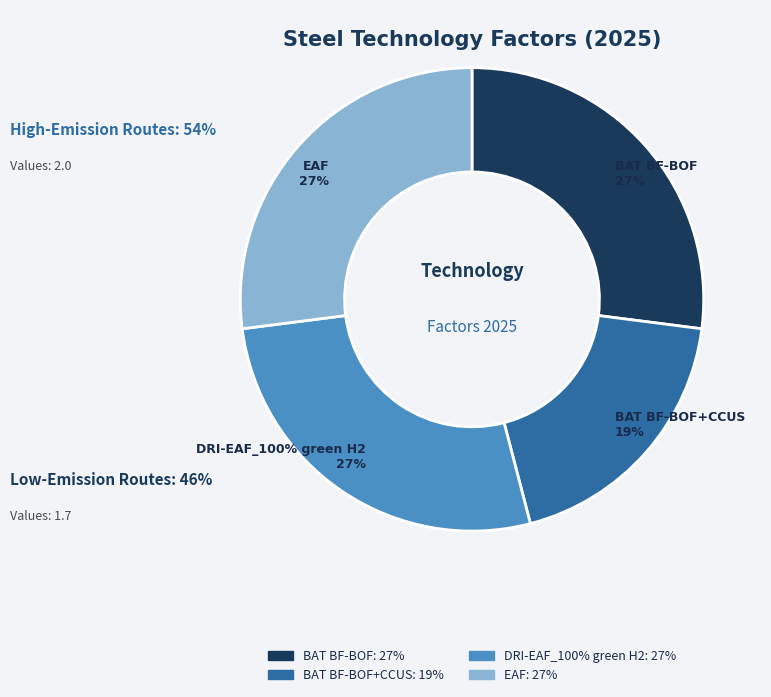

Count the number of slices in the pie.

4